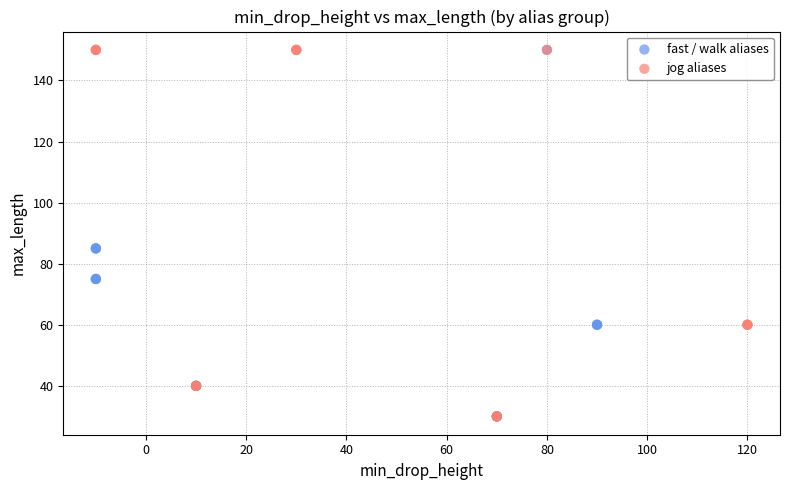

What are all the series names shown in the legend?

fast / walk aliases, jog aliases